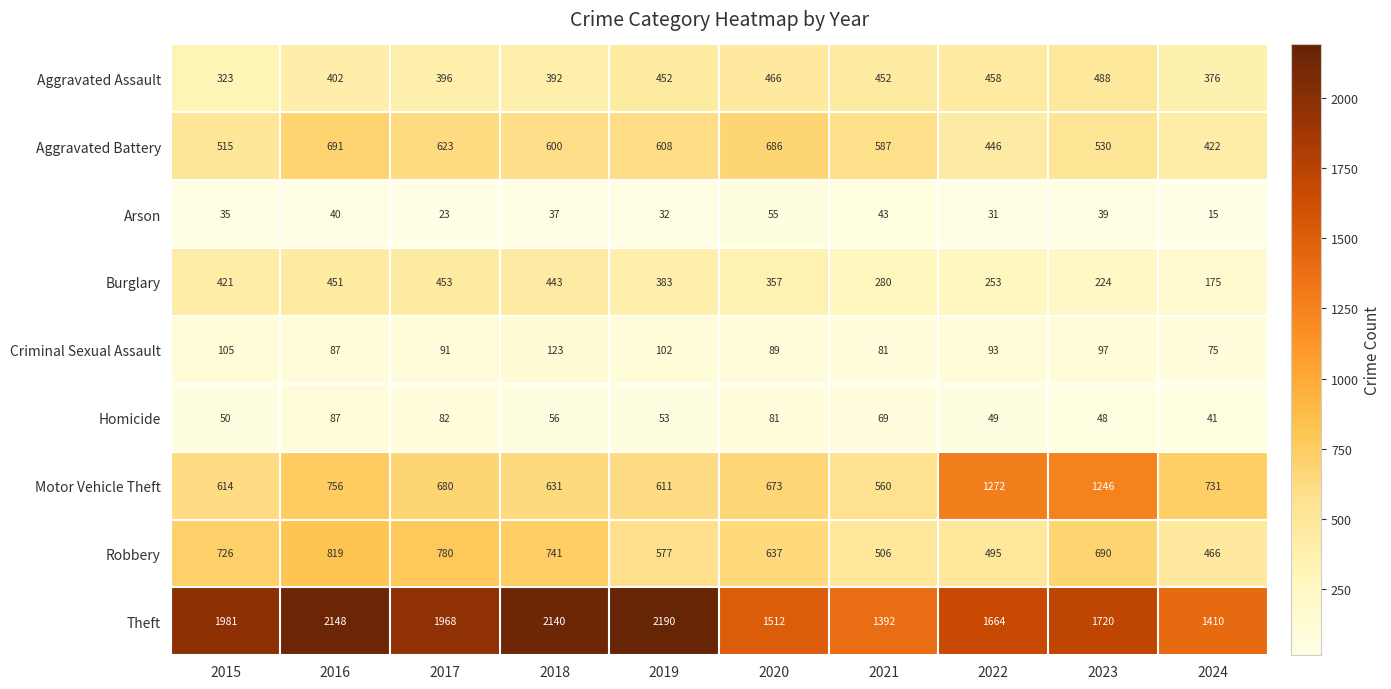

The Motor Vehicle Theft series shows 756 at 2016. True or false?

True